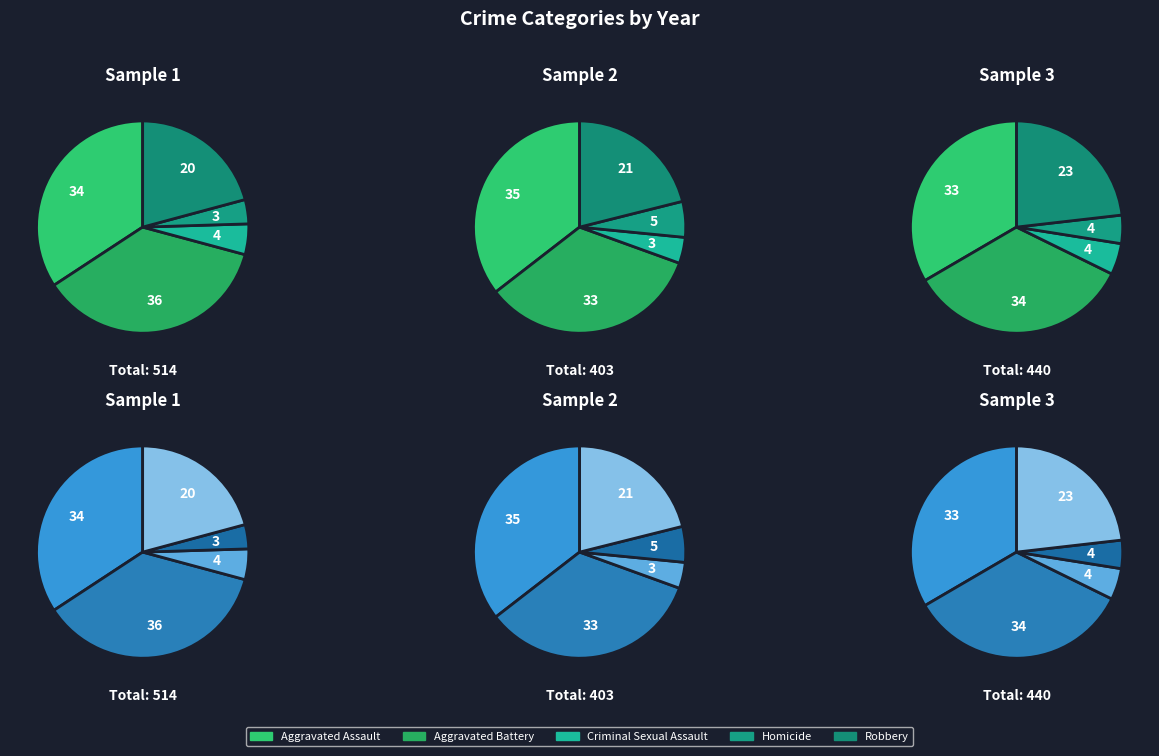

True or false: 4 accounts for 1% of the total.

False